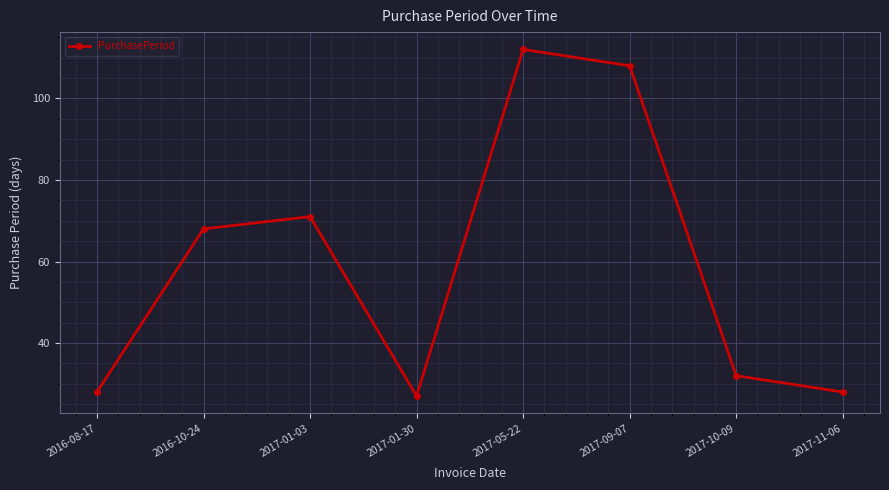

What is the sum of the values at 2016-08-17 and 2017-09-07?

136